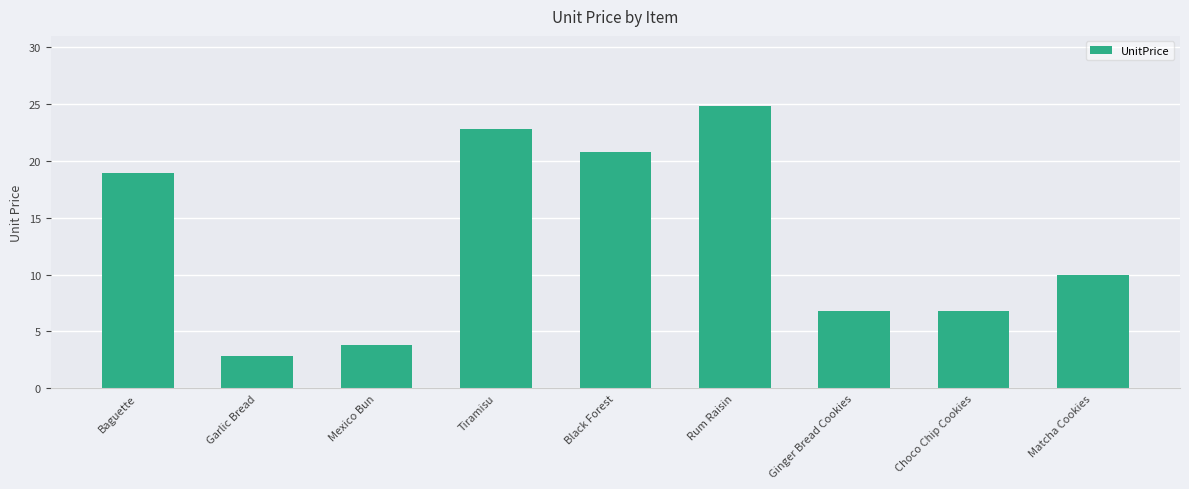

How many bars are there in total?

9